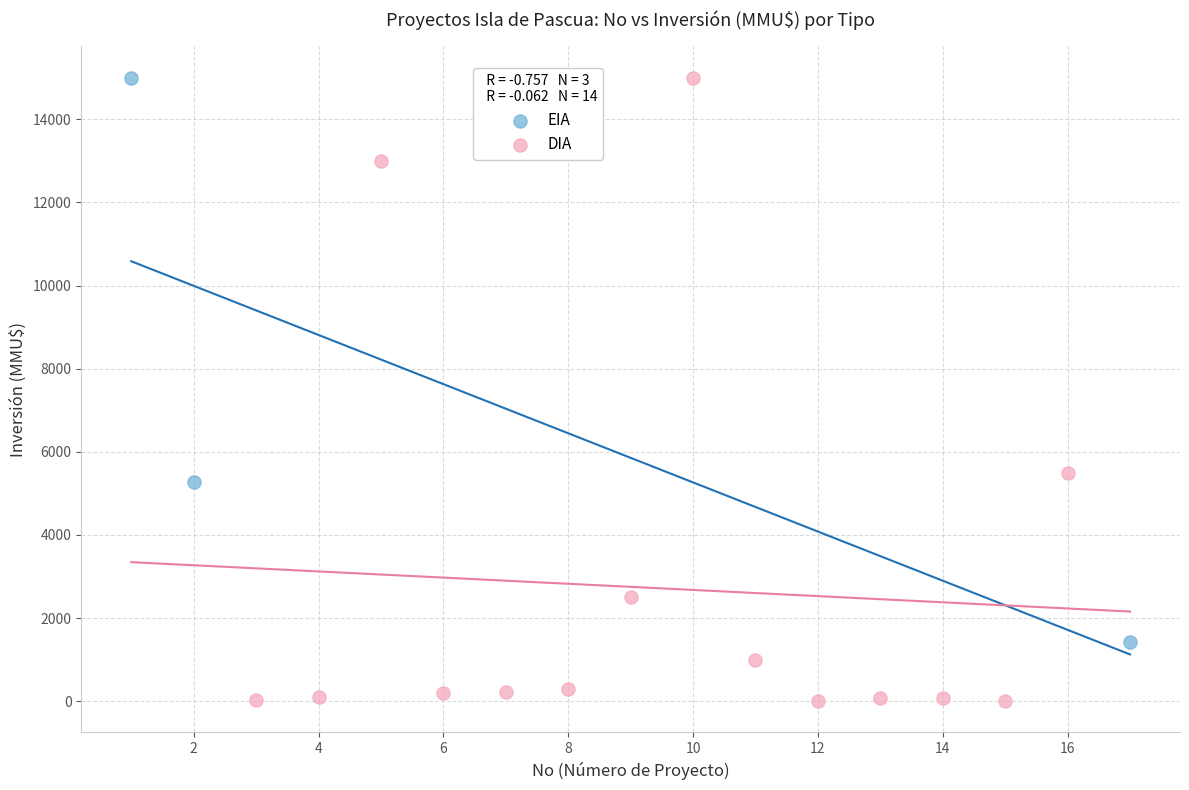

Which series has the widest spread of Y values?

DIA